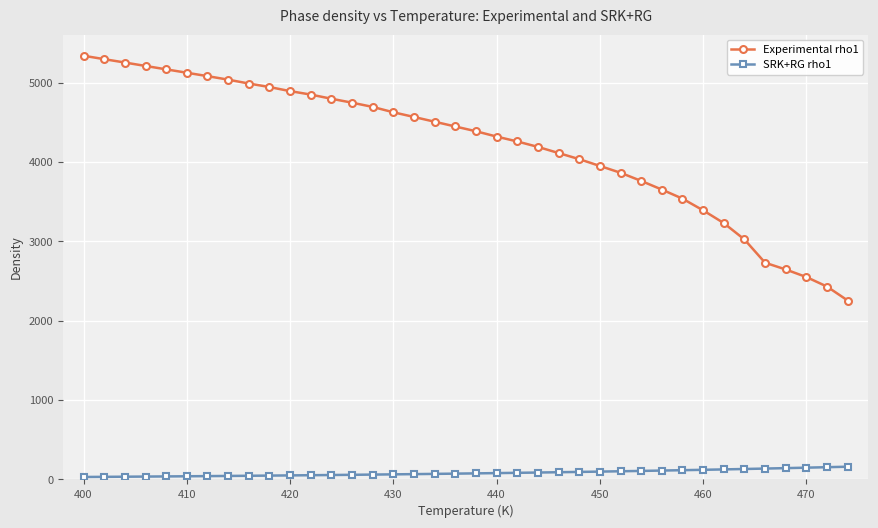

What is the value of the Experimental rho1 point at the 10th from the left?

4946.3